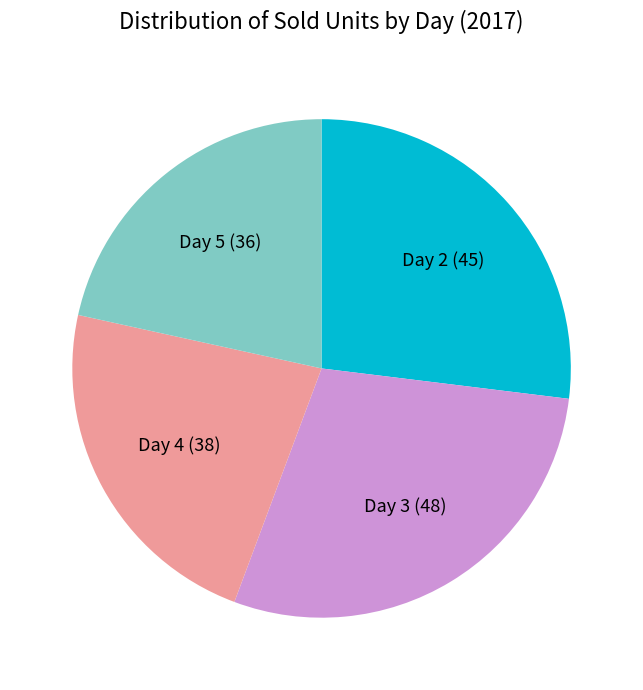

True or false: Day 2 accounts for 12% of the total.

False